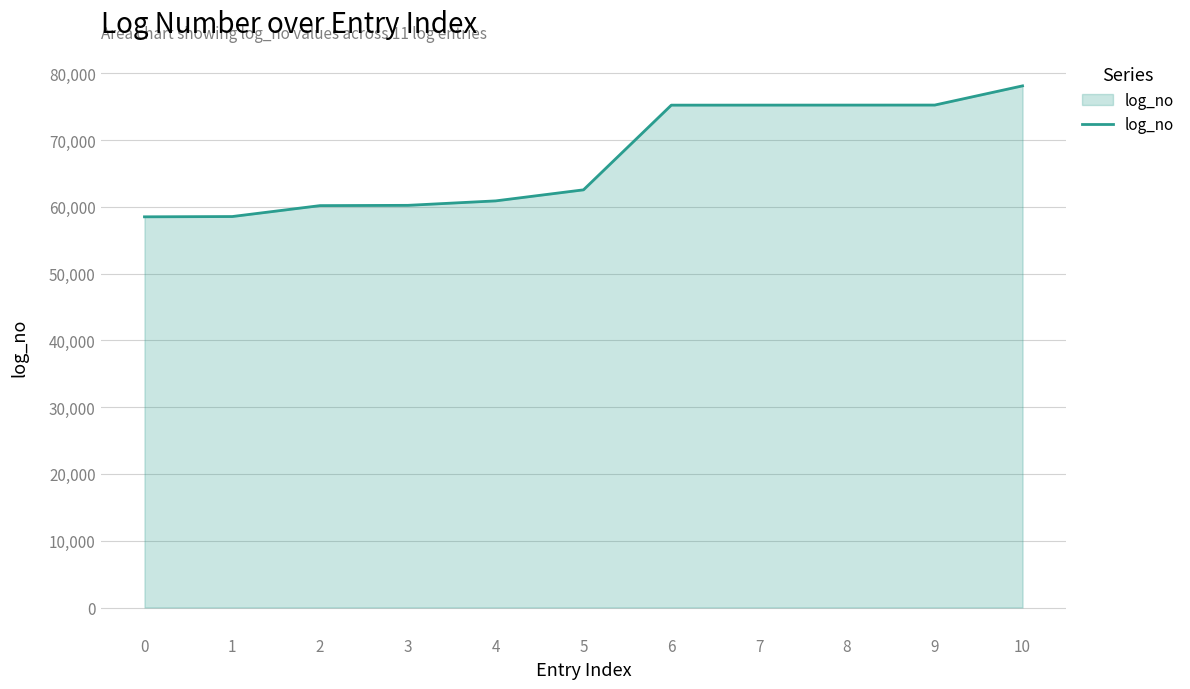

What is the difference between the maximum and minimum values?

19612